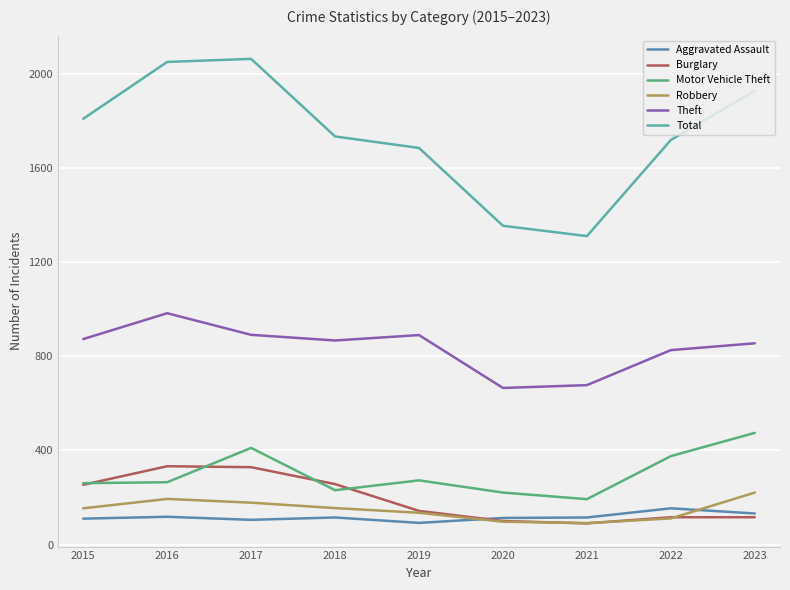

At how many categories does at least one series exceed 91?

9